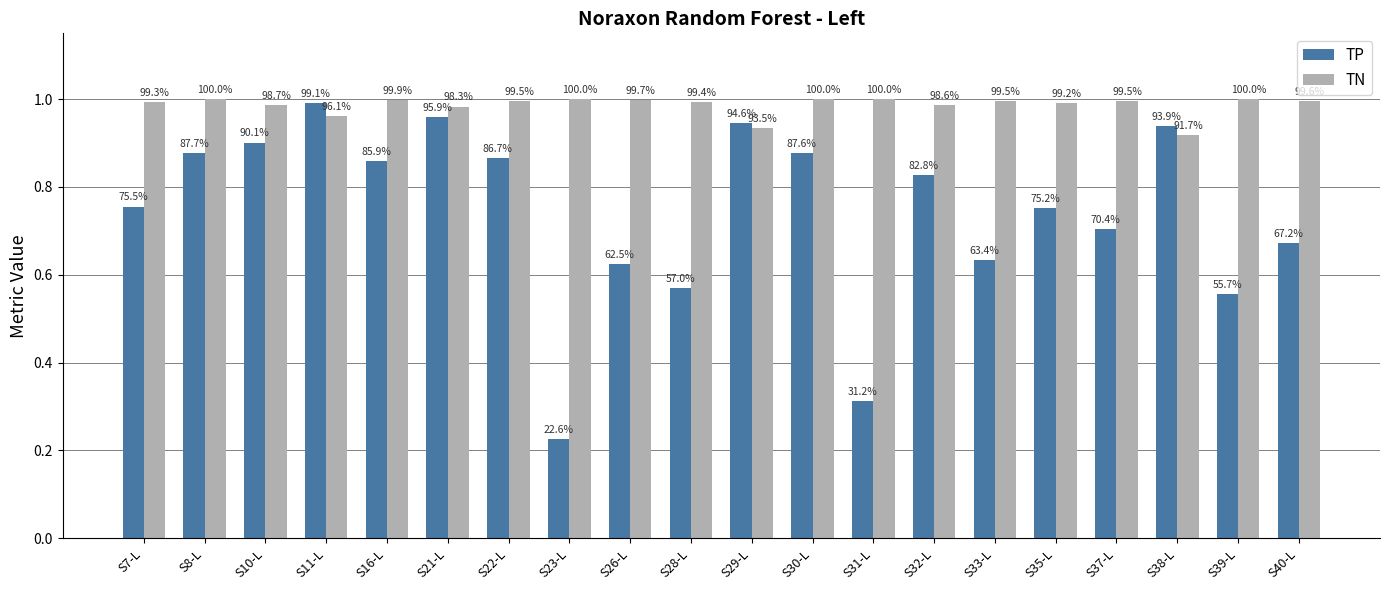

Reading left to right, transcribe all the data shown in this chart.

TP: S7-L=0.8	S8-L=0.9	S10-L=0.9	S11-L=1.0	S16-L=0.9	S21-L=1.0	S22-L=0.9	S23-L=0.2	S26-L=0.6	S28-L=0.6	S29-L=0.9	S30-L=0.9	S31-L=0.3	S32-L=0.8	S33-L=0.6	S35-L=0.8	S37-L=0.7	S38-L=0.9	S39-L=0.6	S40-L=0.7
TN: S7-L=1.0	S8-L=1.0	S10-L=1.0	S11-L=1.0	S16-L=1.0	S21-L=1.0	S22-L=1.0	S23-L=1.0	S26-L=1.0	S28-L=1.0	S29-L=0.9	S30-L=1.0	S31-L=1.0	S32-L=1.0	S33-L=1.0	S35-L=1.0	S37-L=1.0	S38-L=0.9	S39-L=1.0	S40-L=1.0